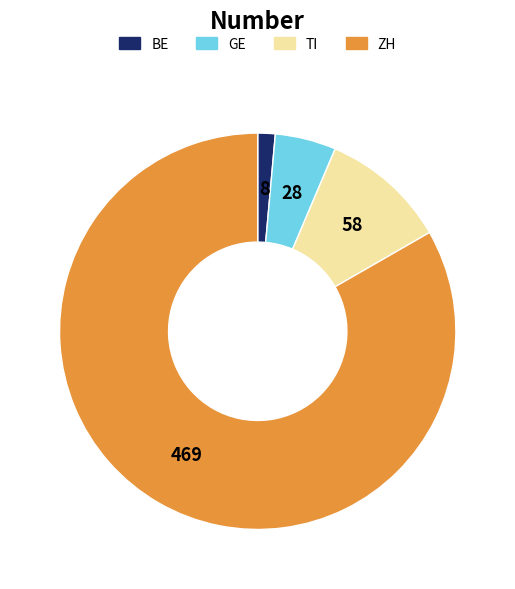

Is there a majority slice in this chart?

Yes